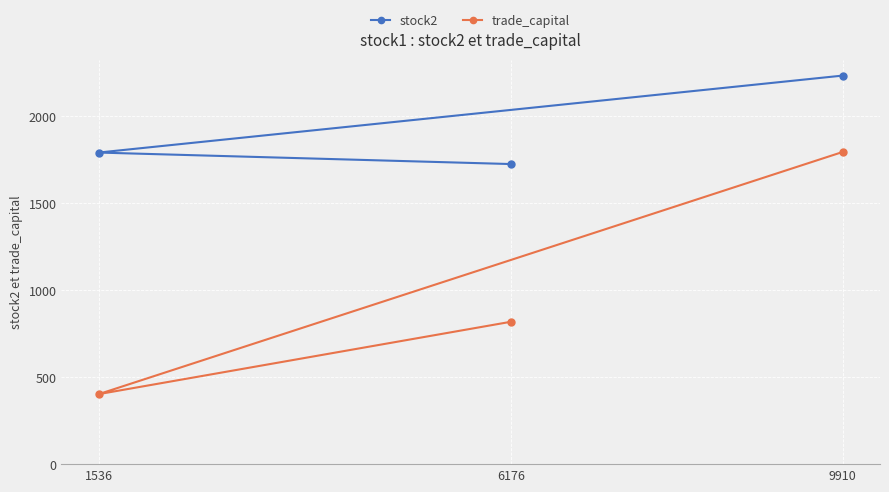

At which label does stock2 first exceed 1789?

9910